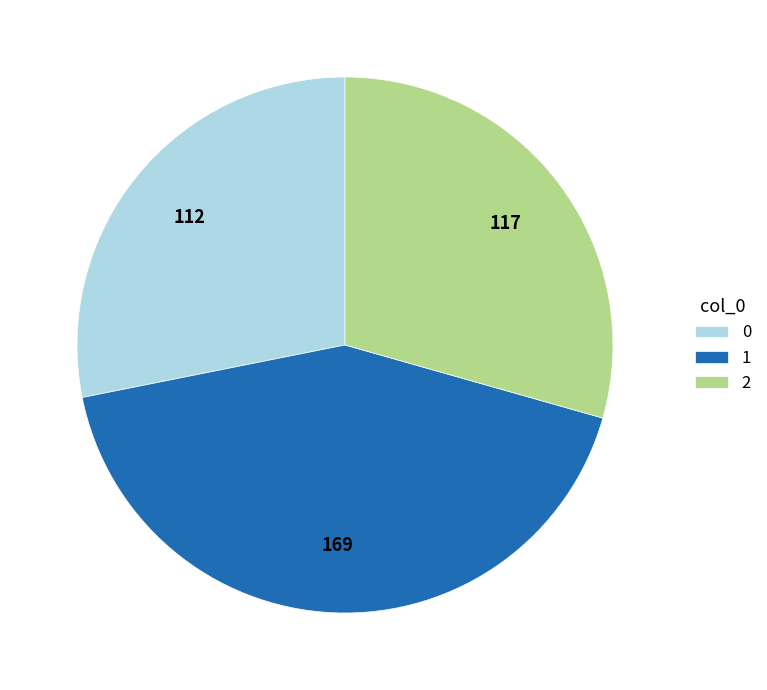

Does 0 account for over 50% of the chart?

No